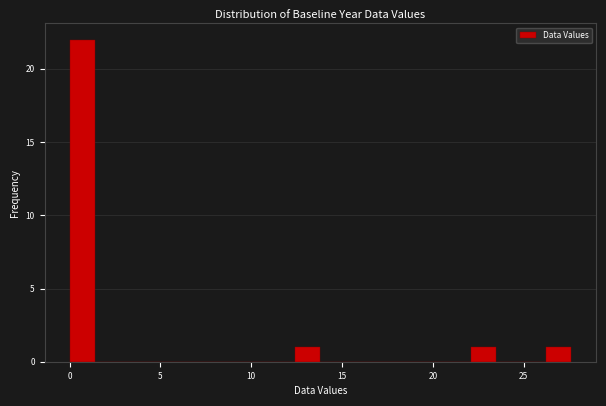

Around what value on the x-axis is the tallest bar? Give the approximate position of its centre, as read against the axis.

0.5